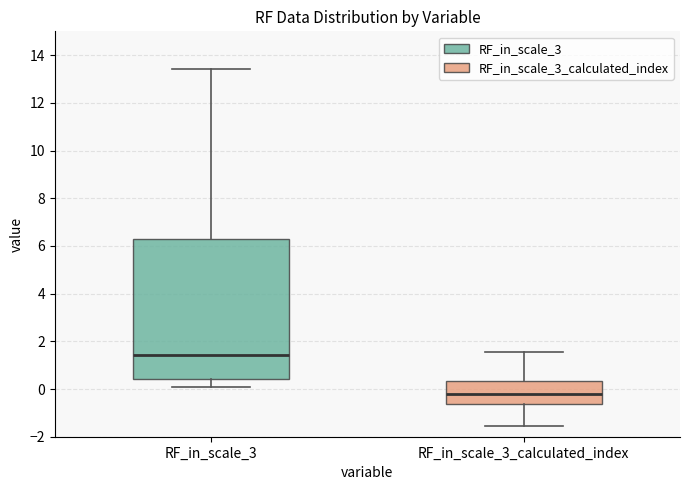

Where is the upper edge of the box for RF_in_scale_3_calculated_index on the y-axis? The values are not printed on the chart, so give them approximately, as read against the axis.

0.4